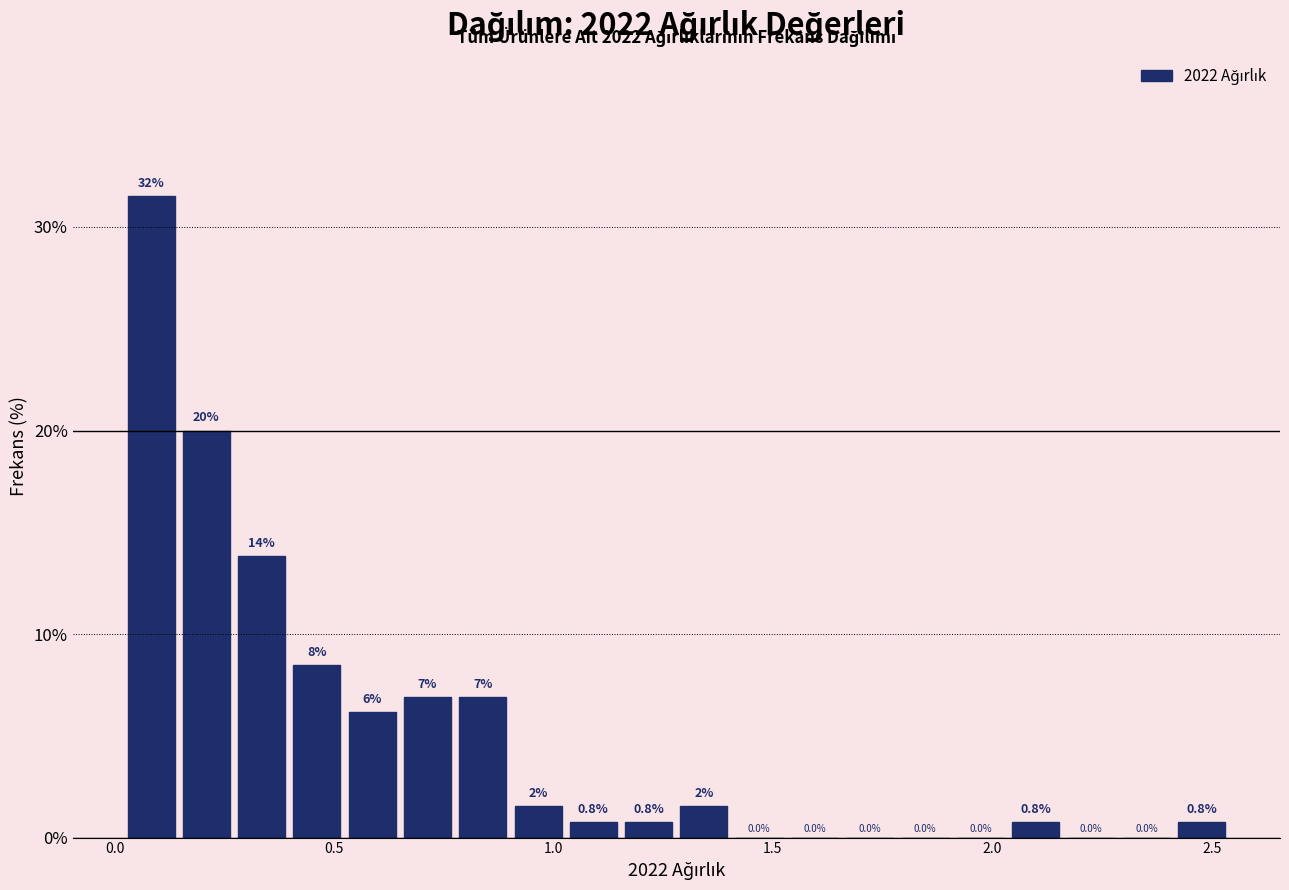

Read against the x-axis, roughly where is the centre of the tallest bar?

0.10